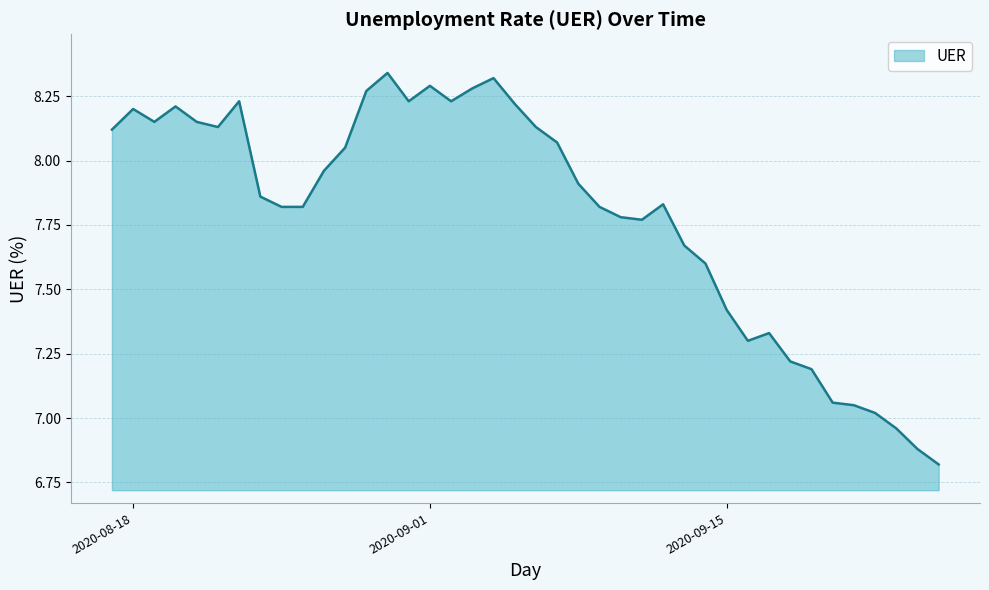

What is the difference between the maximum and minimum values?

1.5